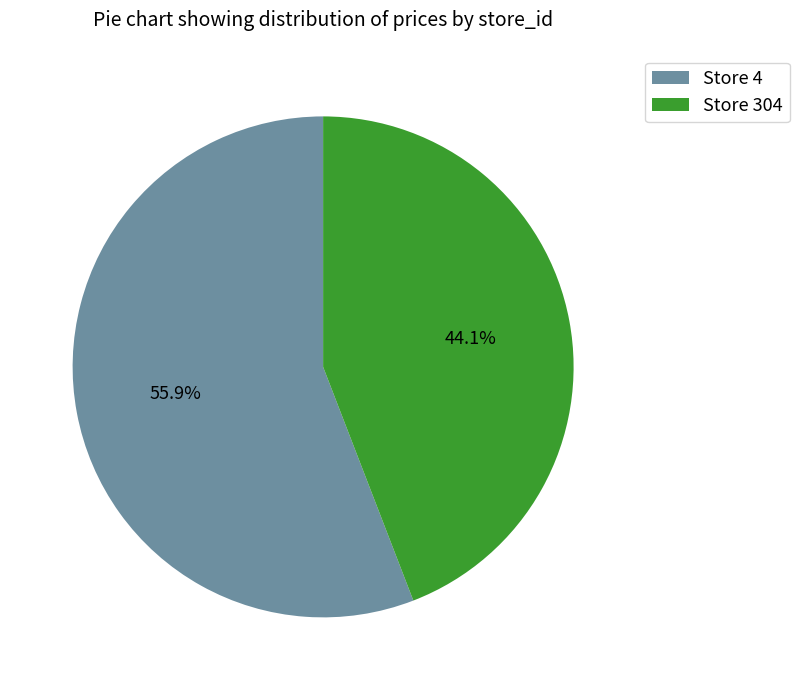

What is the largest slice in the pie chart?

Store 4